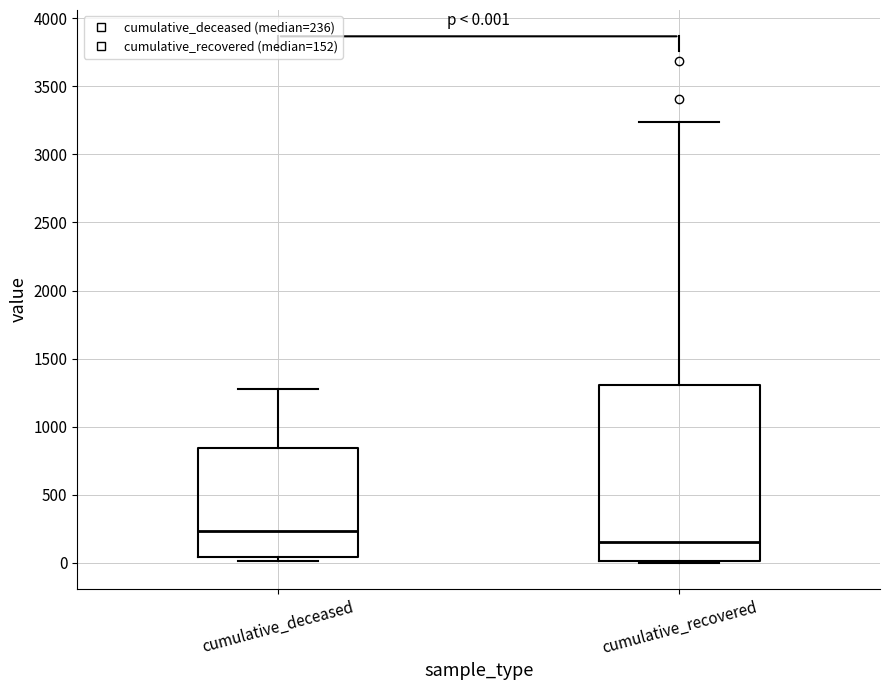

Which box is the tallest, from its lower edge to its upper edge?

cumulative_recovered